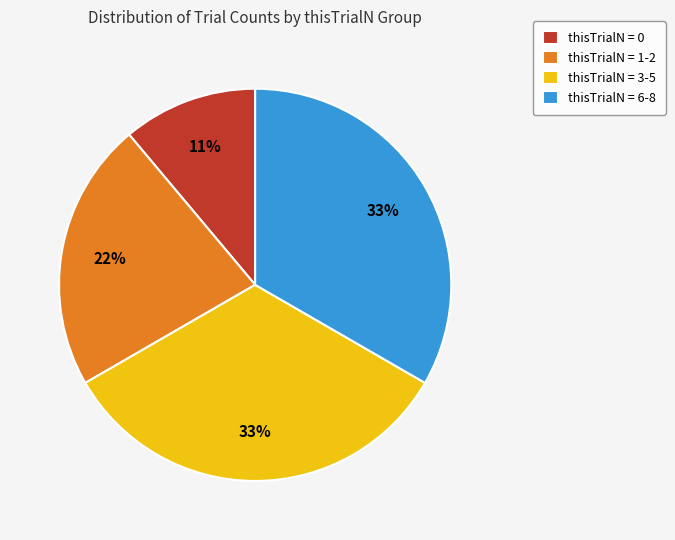

The thisTrialN = 3-5 slice represents 21% of the pie. True or false?

False